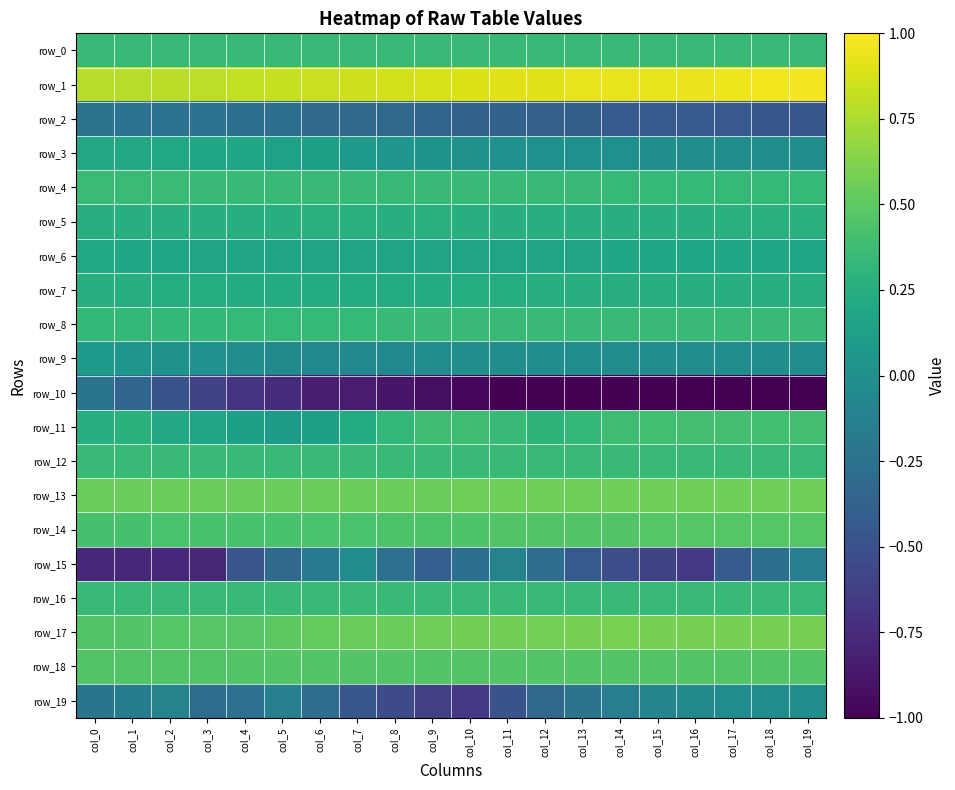

Reading right to left, what are all the values shown in this chart?

row_0: col_19=0.3	col_18=0.3	col_17=0.3	col_16=0.3	col_15=0.4	col_14=0.4	col_13=0.4	col_12=0.4	col_11=0.4	col_10=0.4	col_9=0.4	col_8=0.4	col_7=0.3	col_6=0.3	col_5=0.3	col_4=0.3	col_3=0.3	col_2=0.3	col_1=0.3	col_0=0.3
row_1: col_19=1.0	col_18=1.0	col_17=1.0	col_16=0.9	col_15=0.9	col_14=0.9	col_13=0.9	col_12=0.9	col_11=0.9	col_10=0.9	col_9=0.9	col_8=0.9	col_7=0.8	col_6=0.8	col_5=0.8	col_4=0.8	col_3=0.8	col_2=0.8	col_1=0.8	col_0=0.8
row_2: col_19=-0.5	col_18=-0.4	col_17=-0.4	col_16=-0.4	col_15=-0.4	col_14=-0.4	col_13=-0.4	col_12=-0.4	col_11=-0.4	col_10=-0.4	col_9=-0.4	col_8=-0.3	col_7=-0.3	col_6=-0.3	col_5=-0.3	col_4=-0.3	col_3=-0.2	col_2=-0.2	col_1=-0.2	col_0=-0.2
row_3: col_19=-0.0	col_18=-0.0	col_17=-0.0	col_16=-0.0	col_15=-0.0	col_14=0.0	col_13=0.0	col_12=0.0	col_11=0.0	col_10=0.0	col_9=0.0	col_8=0.0	col_7=0.1	col_6=0.1	col_5=0.1	col_4=0.2	col_3=0.2	col_2=0.2	col_1=0.2	col_0=0.2
row_4: col_19=0.3	col_18=0.3	col_17=0.3	col_16=0.3	col_15=0.3	col_14=0.3	col_13=0.3	col_12=0.3	col_11=0.3	col_10=0.3	col_9=0.3	col_8=0.3	col_7=0.3	col_6=0.4	col_5=0.4	col_4=0.4	col_3=0.4	col_2=0.4	col_1=0.4	col_0=0.4
row_5: col_19=0.3	col_18=0.3	col_17=0.3	col_16=0.3	col_15=0.3	col_14=0.3	col_13=0.3	col_12=0.3	col_11=0.3	col_10=0.3	col_9=0.3	col_8=0.3	col_7=0.3	col_6=0.3	col_5=0.3	col_4=0.3	col_3=0.3	col_2=0.3	col_1=0.3	col_0=0.3
row_6: col_19=0.2	col_18=0.2	col_17=0.2	col_16=0.2	col_15=0.2	col_14=0.2	col_13=0.2	col_12=0.2	col_11=0.2	col_10=0.2	col_9=0.2	col_8=0.2	col_7=0.2	col_6=0.2	col_5=0.2	col_4=0.2	col_3=0.2	col_2=0.2	col_1=0.2	col_0=0.2
row_7: col_19=0.2	col_18=0.2	col_17=0.2	col_16=0.2	col_15=0.2	col_14=0.2	col_13=0.2	col_12=0.2	col_11=0.2	col_10=0.2	col_9=0.2	col_8=0.2	col_7=0.2	col_6=0.2	col_5=0.2	col_4=0.2	col_3=0.2	col_2=0.2	col_1=0.2	col_0=0.3
row_8: col_19=0.4	col_18=0.4	col_17=0.4	col_16=0.4	col_15=0.4	col_14=0.4	col_13=0.3	col_12=0.3	col_11=0.3	col_10=0.3	col_9=0.3	col_8=0.3	col_7=0.3	col_6=0.3	col_5=0.3	col_4=0.3	col_3=0.3	col_2=0.3	col_1=0.3	col_0=0.3
row_9: col_19=-0.0	col_18=-0.0	col_17=-0.0	col_16=-0.0	col_15=-0.0	col_14=-0.0	col_13=-0.0	col_12=-0.0	col_11=-0.0	col_10=-0.0	col_9=-0.0	col_8=-0.1	col_7=-0.1	col_6=-0.1	col_5=-0.0	col_4=-0.0	col_3=0.0	col_2=0.0	col_1=0.1	col_0=0.1
row_10: col_19=-1.0	col_18=-1.0	col_17=-1.0	col_16=-1.0	col_15=-1.0	col_14=-1.0	col_13=-1.0	col_12=-1.0	col_11=-1.0	col_10=-1.0	col_9=-0.9	col_8=-0.9	col_7=-0.8	col_6=-0.8	col_5=-0.7	col_4=-0.7	col_3=-0.6	col_2=-0.5	col_1=-0.3	col_0=-0.2
row_11: col_19=0.4	col_18=0.4	col_17=0.4	col_16=0.4	col_15=0.4	col_14=0.4	col_13=0.3	col_12=0.3	col_11=0.4	col_10=0.4	col_9=0.4	col_8=0.3	col_7=0.2	col_6=0.1	col_5=0.1	col_4=0.1	col_3=0.2	col_2=0.2	col_1=0.3	col_0=0.3
row_12: col_19=0.3	col_18=0.3	col_17=0.3	col_16=0.3	col_15=0.3	col_14=0.3	col_13=0.3	col_12=0.3	col_11=0.3	col_10=0.3	col_9=0.3	col_8=0.3	col_7=0.3	col_6=0.3	col_5=0.3	col_4=0.3	col_3=0.3	col_2=0.3	col_1=0.3	col_0=0.3
row_13: col_19=0.6	col_18=0.6	col_17=0.6	col_16=0.6	col_15=0.6	col_14=0.6	col_13=0.6	col_12=0.6	col_11=0.6	col_10=0.6	col_9=0.6	col_8=0.6	col_7=0.5	col_6=0.5	col_5=0.5	col_4=0.5	col_3=0.5	col_2=0.5	col_1=0.5	col_0=0.5
row_14: col_19=0.5	col_18=0.5	col_17=0.5	col_16=0.5	col_15=0.5	col_14=0.5	col_13=0.5	col_12=0.5	col_11=0.5	col_10=0.4	col_9=0.4	col_8=0.4	col_7=0.4	col_6=0.4	col_5=0.4	col_4=0.4	col_3=0.4	col_2=0.4	col_1=0.4	col_0=0.4
row_15: col_19=-0.1	col_18=-0.3	col_17=-0.4	col_16=-0.7	col_15=-0.6	col_14=-0.5	col_13=-0.4	col_12=-0.3	col_11=-0.1	col_10=-0.3	col_9=-0.4	col_8=-0.3	col_7=-0.0	col_6=-0.2	col_5=-0.3	col_4=-0.5	col_3=-0.8	col_2=-0.8	col_1=-0.8	col_0=-0.8
row_16: col_19=0.3	col_18=0.3	col_17=0.3	col_16=0.3	col_15=0.3	col_14=0.3	col_13=0.3	col_12=0.3	col_11=0.3	col_10=0.3	col_9=0.3	col_8=0.3	col_7=0.3	col_6=0.3	col_5=0.3	col_4=0.3	col_3=0.3	col_2=0.3	col_1=0.3	col_0=0.3
row_17: col_19=0.6	col_18=0.6	col_17=0.6	col_16=0.6	col_15=0.6	col_14=0.6	col_13=0.6	col_12=0.6	col_11=0.6	col_10=0.6	col_9=0.6	col_8=0.5	col_7=0.5	col_6=0.5	col_5=0.5	col_4=0.5	col_3=0.5	col_2=0.5	col_1=0.5	col_0=0.5
row_18: col_19=0.5	col_18=0.5	col_17=0.5	col_16=0.5	col_15=0.5	col_14=0.5	col_13=0.5	col_12=0.5	col_11=0.5	col_10=0.5	col_9=0.5	col_8=0.5	col_7=0.5	col_6=0.5	col_5=0.5	col_4=0.5	col_3=0.5	col_2=0.5	col_1=0.5	col_0=0.5
row_19: col_19=-0.0	col_18=-0.0	col_17=-0.0	col_16=-0.1	col_15=-0.1	col_14=-0.1	col_13=-0.2	col_12=-0.3	col_11=-0.5	col_10=-0.7	col_9=-0.6	col_8=-0.5	col_7=-0.5	col_6=-0.3	col_5=-0.1	col_4=-0.2	col_3=-0.3	col_2=-0.1	col_1=-0.2	col_0=-0.2